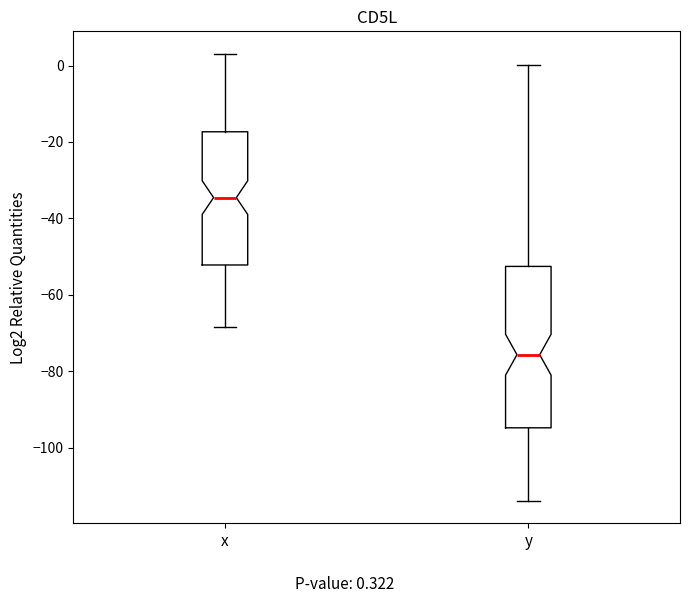

Reading left to right, transcribe this box plot: for each box, give where its median line is, the range the box spans, and where its two whiskers end, as read against the y-axis. The values are not printed on the chart, so give them approximately, as read against the axis.

x: median -34, box -52 to -18, whiskers -68 to 4
y: median -76, box -94 to -52, whiskers -114 to 0